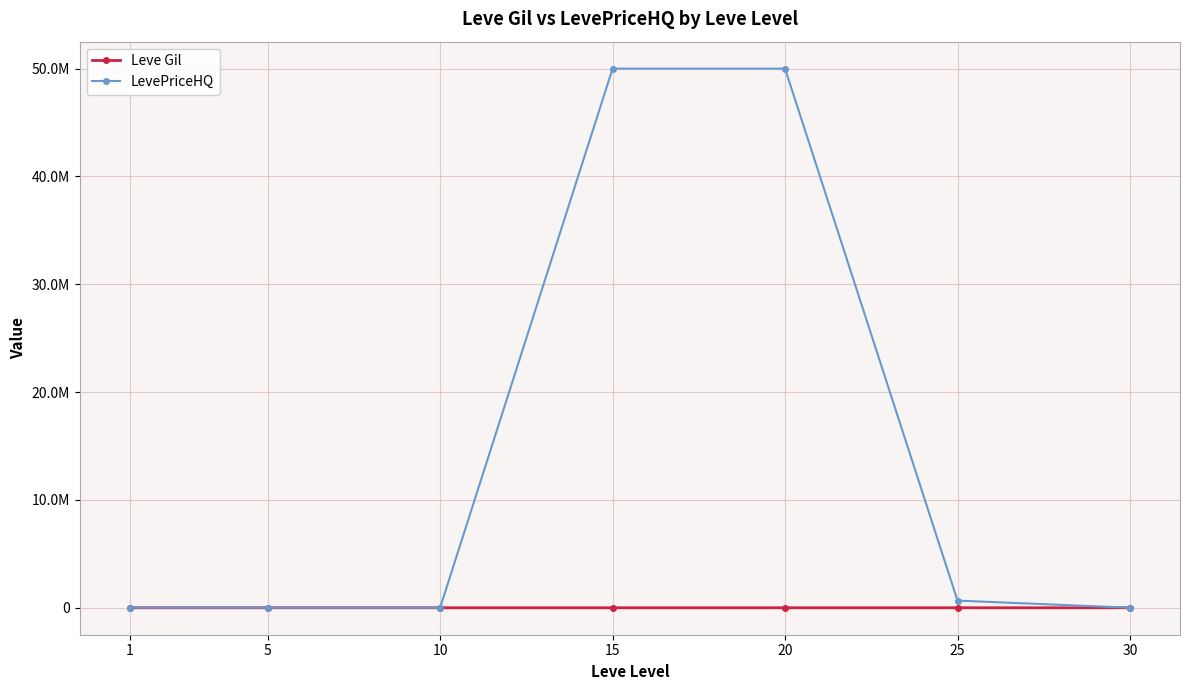

What is the value of the LevePriceHQ point at the 5th from the left?

50004666.3